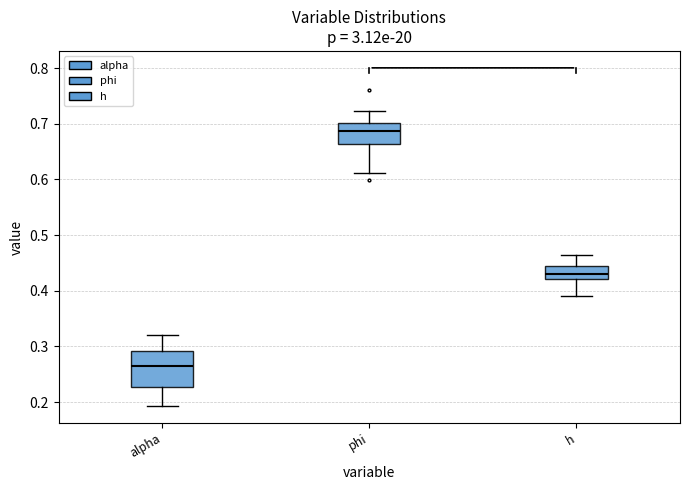

Reading left to right, transcribe this box plot: for each box, give where its median line is, the range the box spans, and where its two whiskers end, as read against the y-axis. The values are not printed on the chart, so give them approximately, as read against the axis.

alpha: median 0.27, box 0.23 to 0.29, whiskers 0.19 to 0.32
phi: median 0.69, box 0.66 to 0.70, whiskers 0.61 to 0.72
h: median 0.43, box 0.42 to 0.45, whiskers 0.39 to 0.46